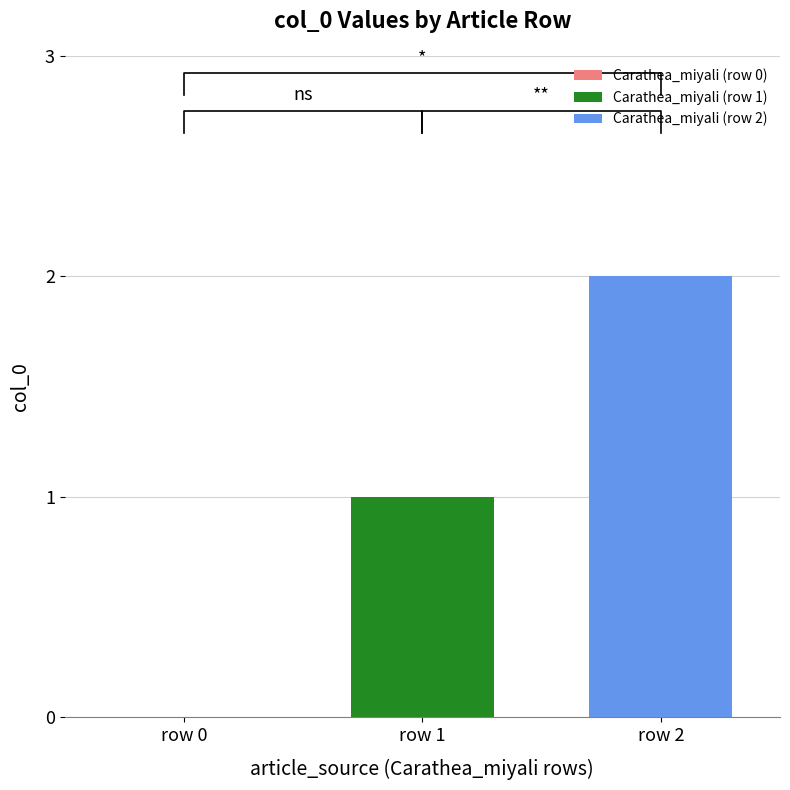

Reading left to right, extract all data points from this chart.

0	1	2